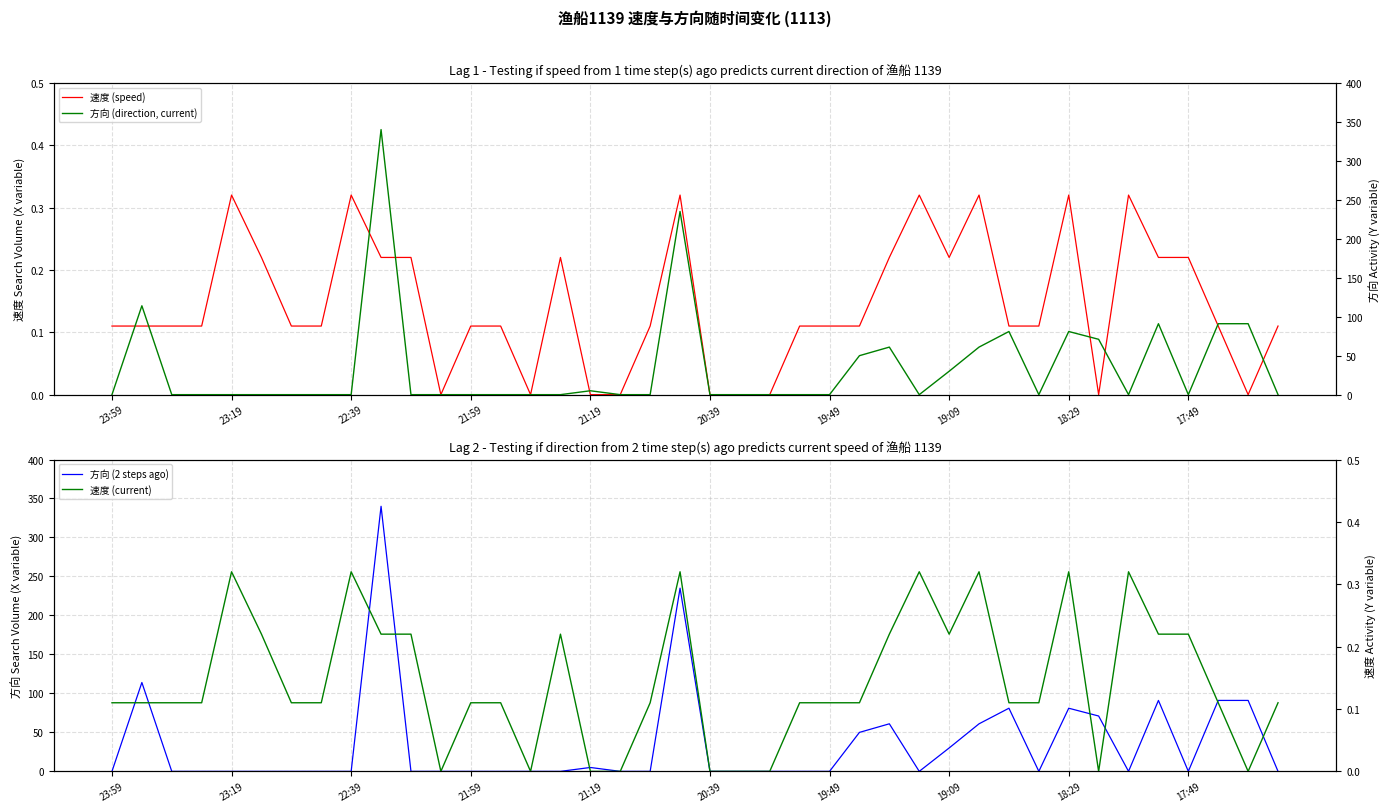

True or false: 速度 (current) and 速度 (speed) intersect in this chart.

False